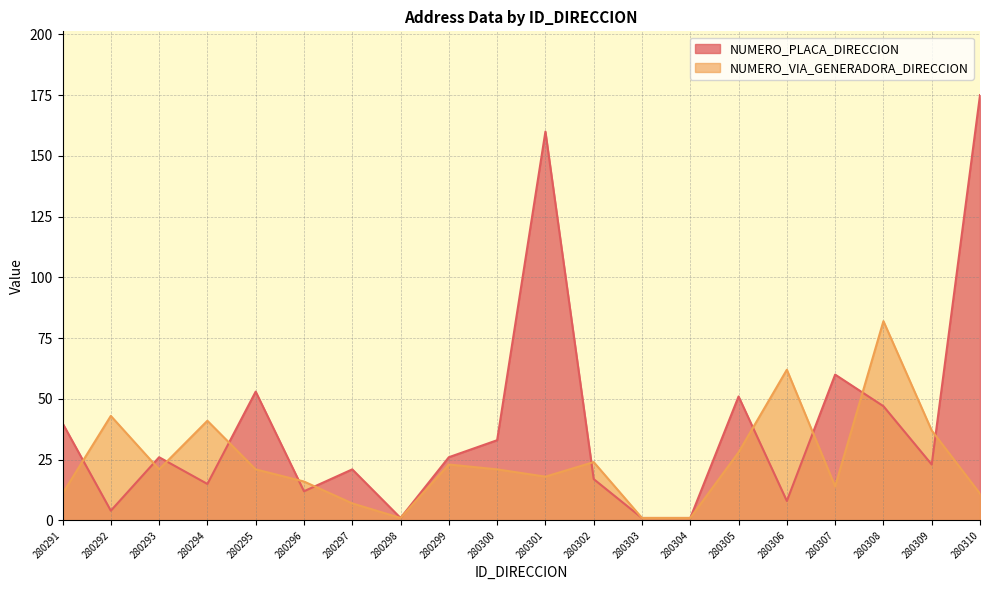

Where is NUMERO_VIA_GENERADORA_DIRECCION nearest to the value 41?

280294